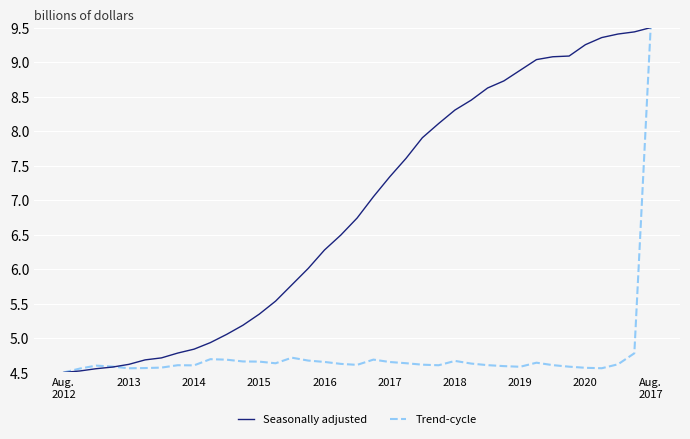

List the series in order of their overall mean, highest first.

Seasonally adjusted, Trend-cycle